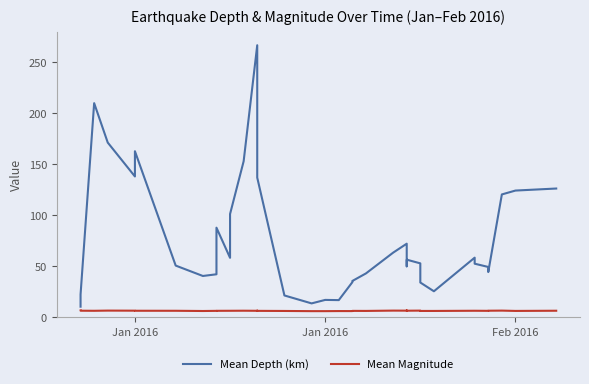

How many values in the Mean Depth (km) series exceed 57?

20